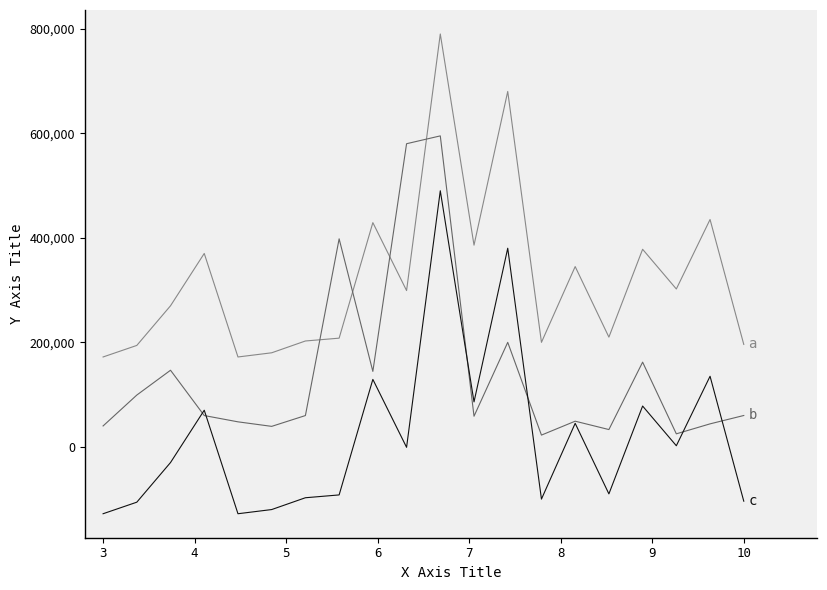

What is the smallest value displayed?

-128100